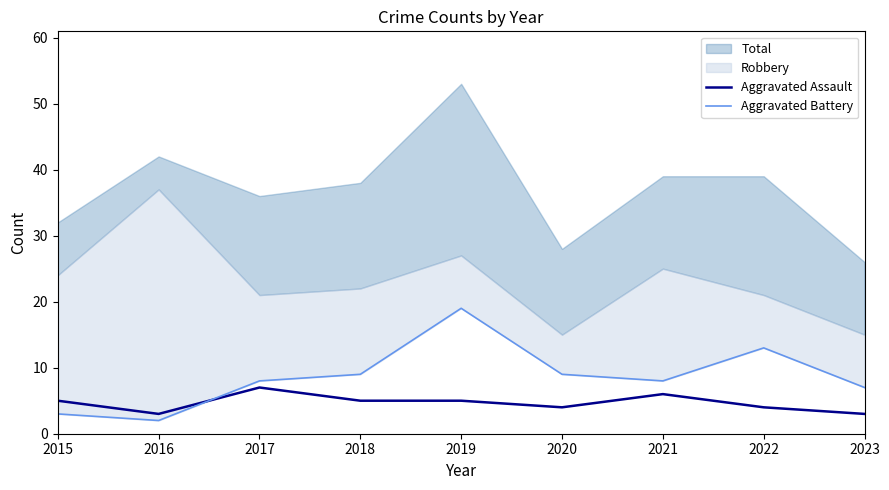

How many lines are shown in the chart?

2